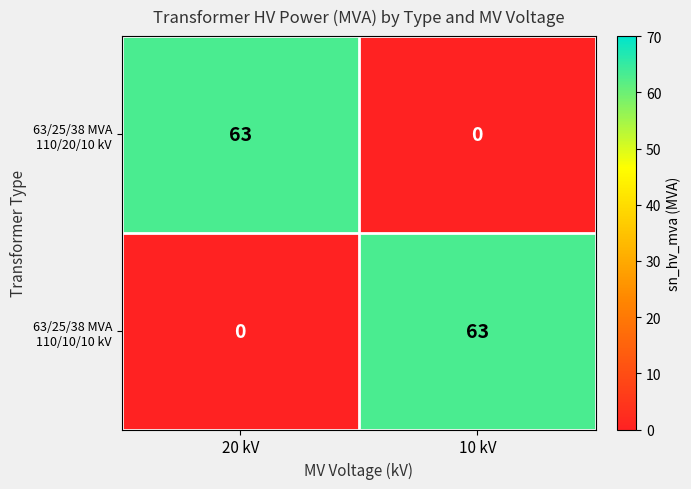

What is the spread (max minus min) of values at 20 kV?

63